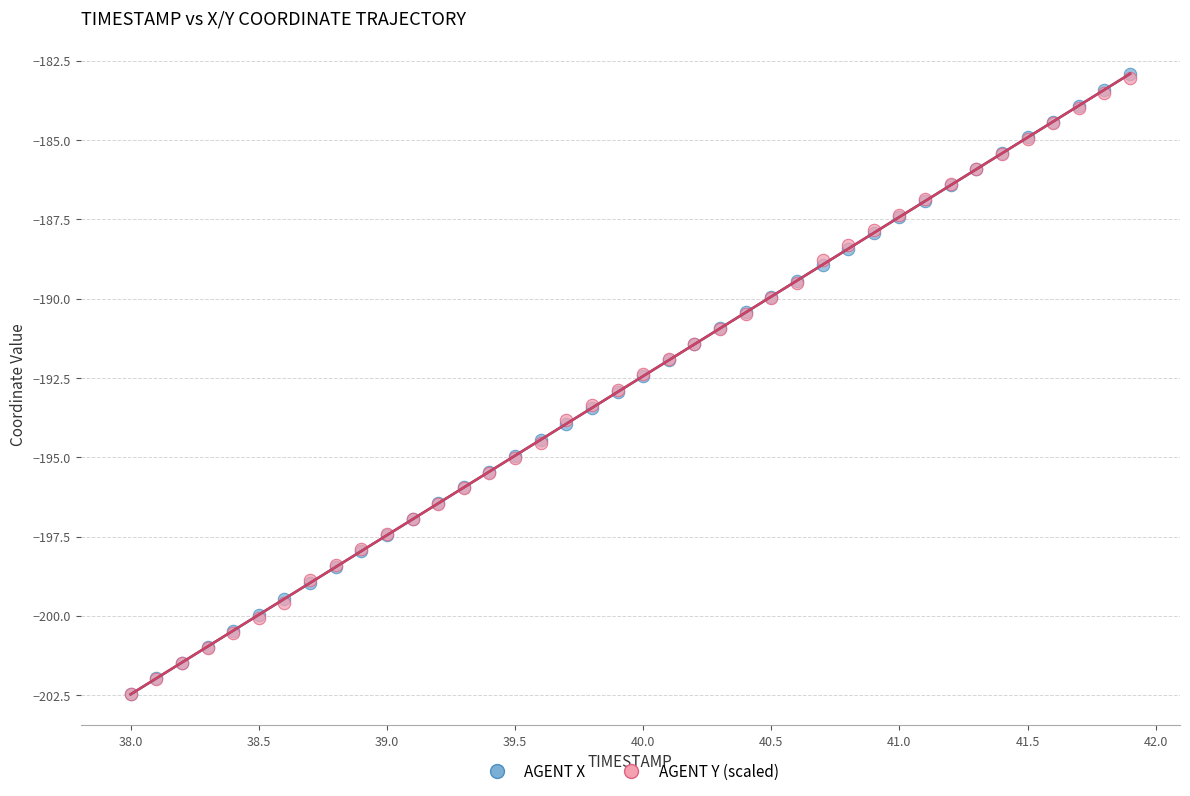

What are all the series names shown in the legend?

AGENT X, AGENT Y (scaled)